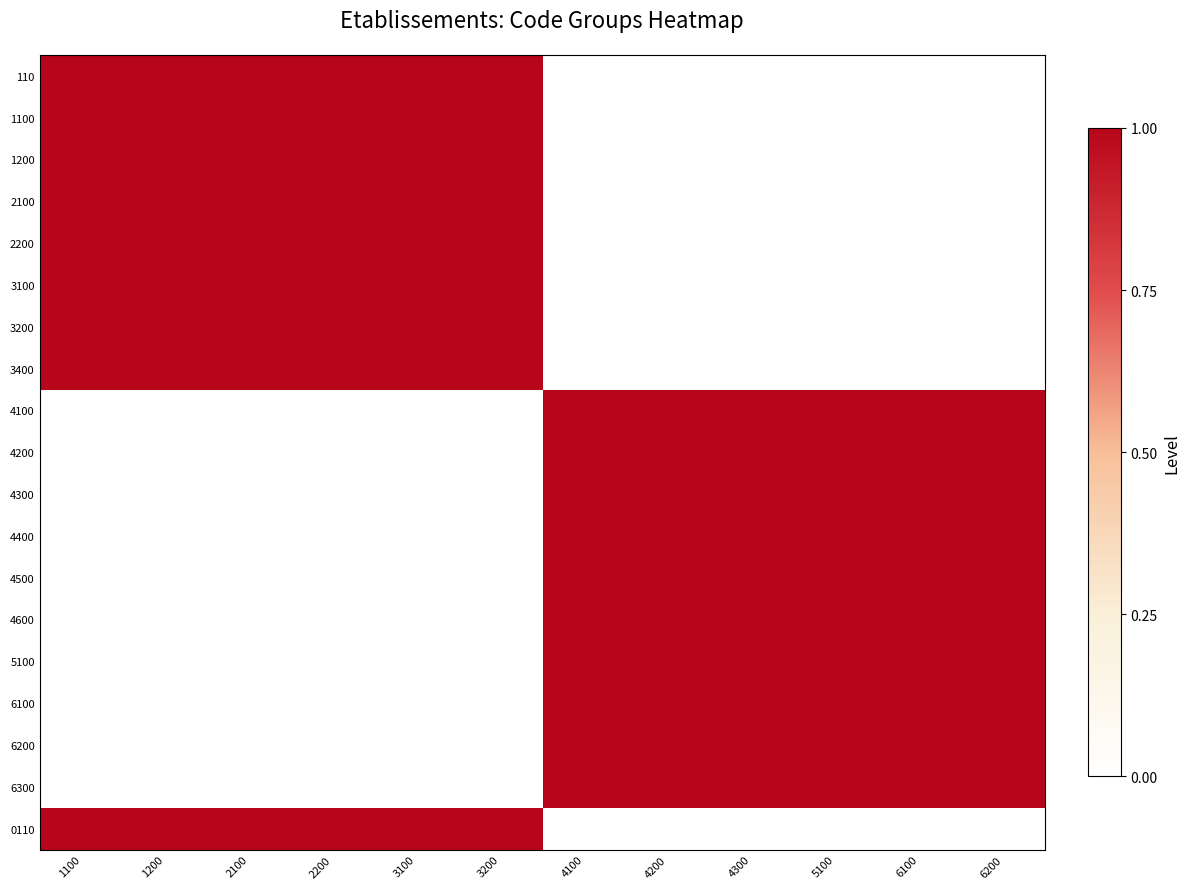

List the series in order of their peak value, highest first.

110, 1100, 1200, 2100, 2200, 3100, 3200, 3400, 4100, 4200, 4300, 4400, 4500, 4600, 5100, 6100, 6200, 6300, 0110